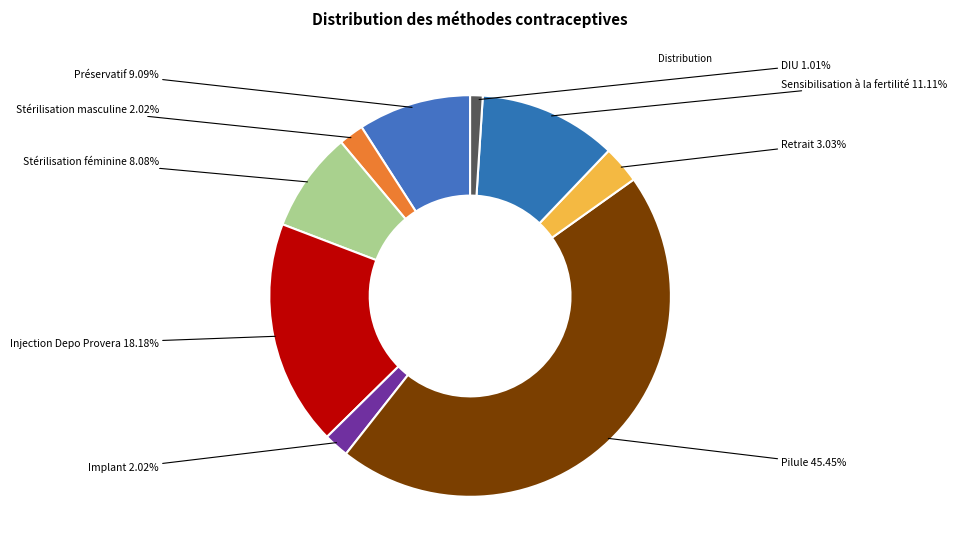

Is there any slice that represents more than half of the pie?

No